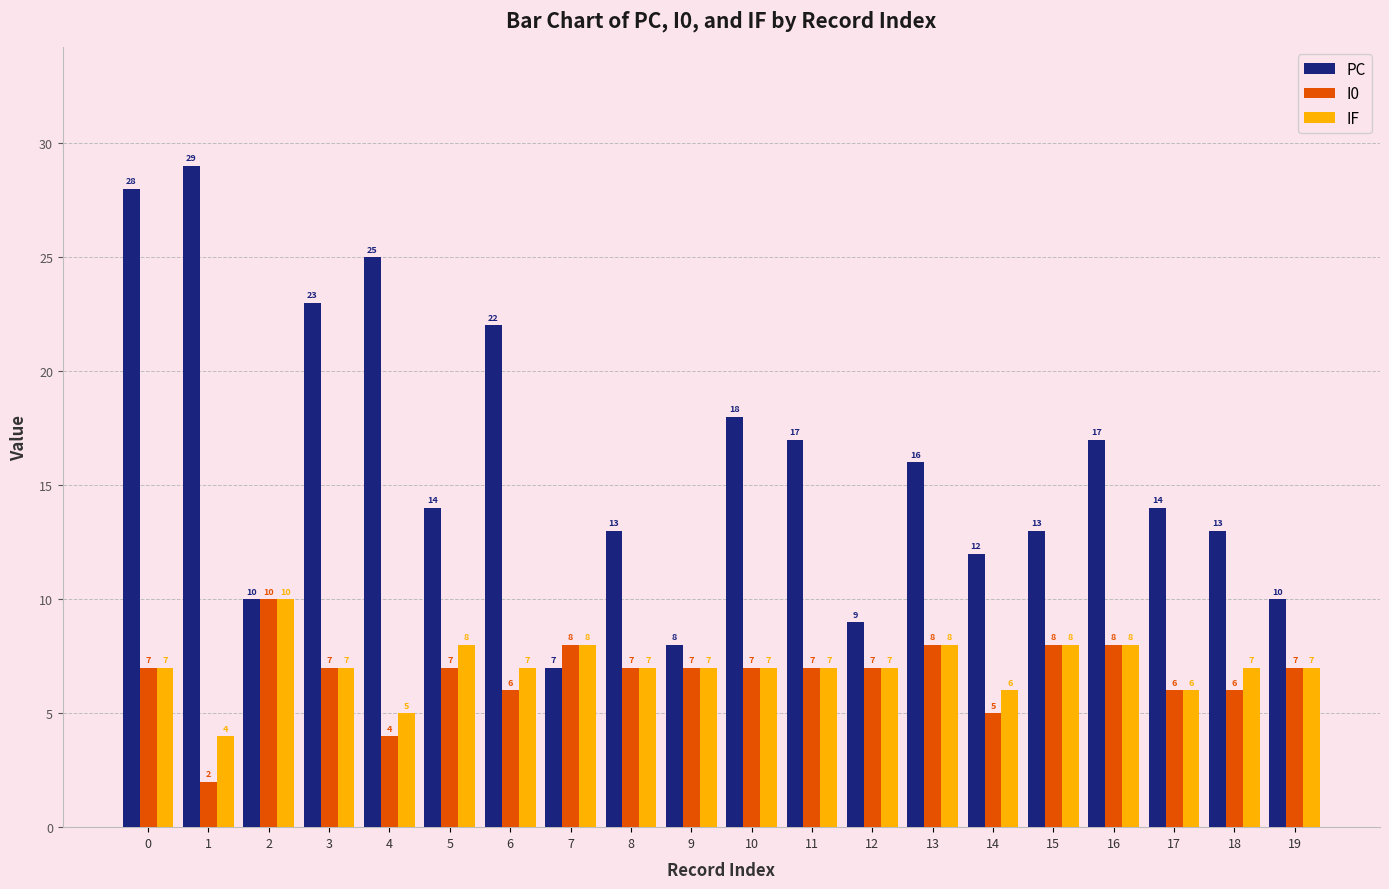

Is it true that PC equals 10 at 2?

True